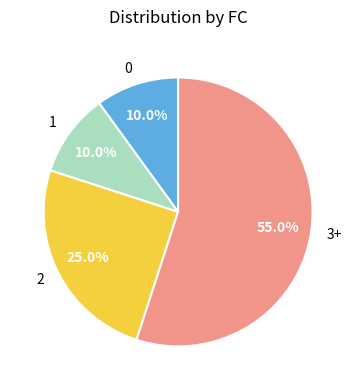

Is there a majority slice in this chart?

Yes